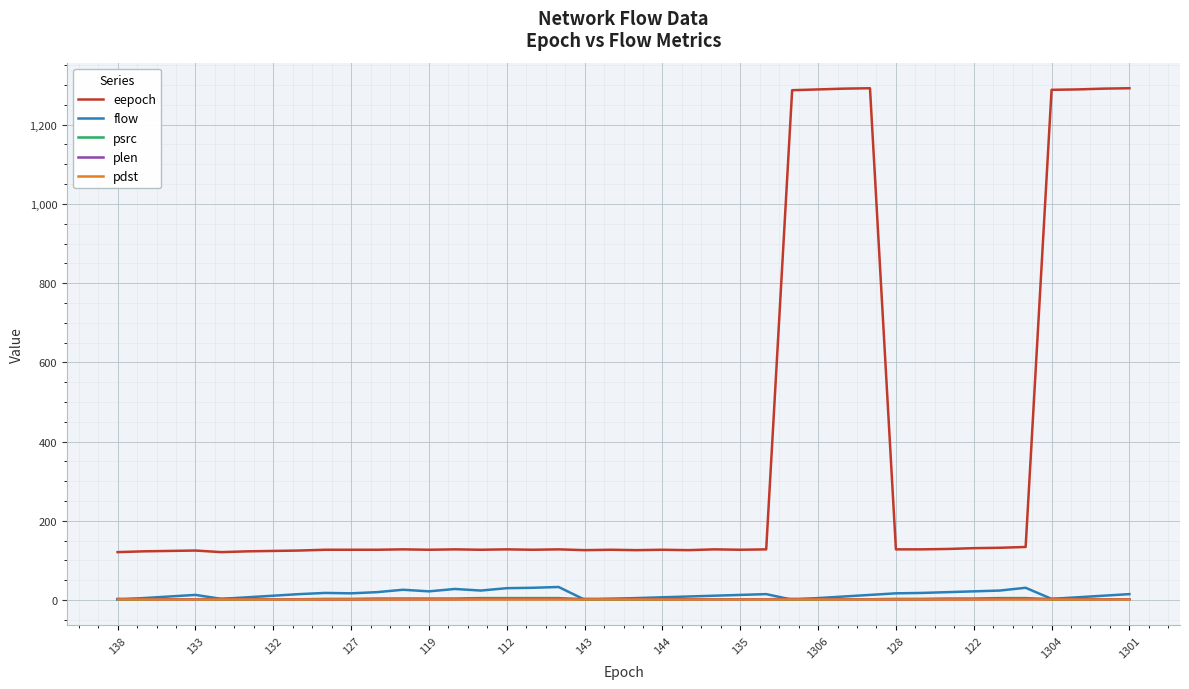

What is the greatest value displayed?

1292